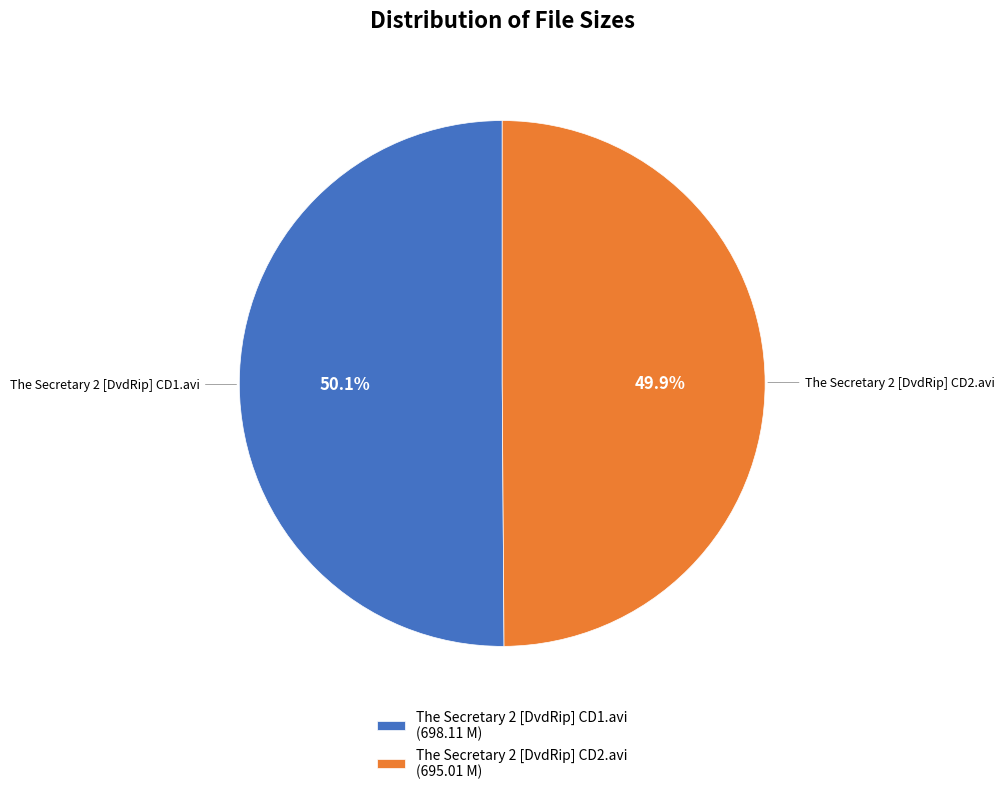

Approximately how many times larger is the value at The Secretary 2 [DvdRip] CD1.avi (698.11 M) compared to The Secretary 2 [DvdRip] CD2.avi (695.01 M)?

1.0